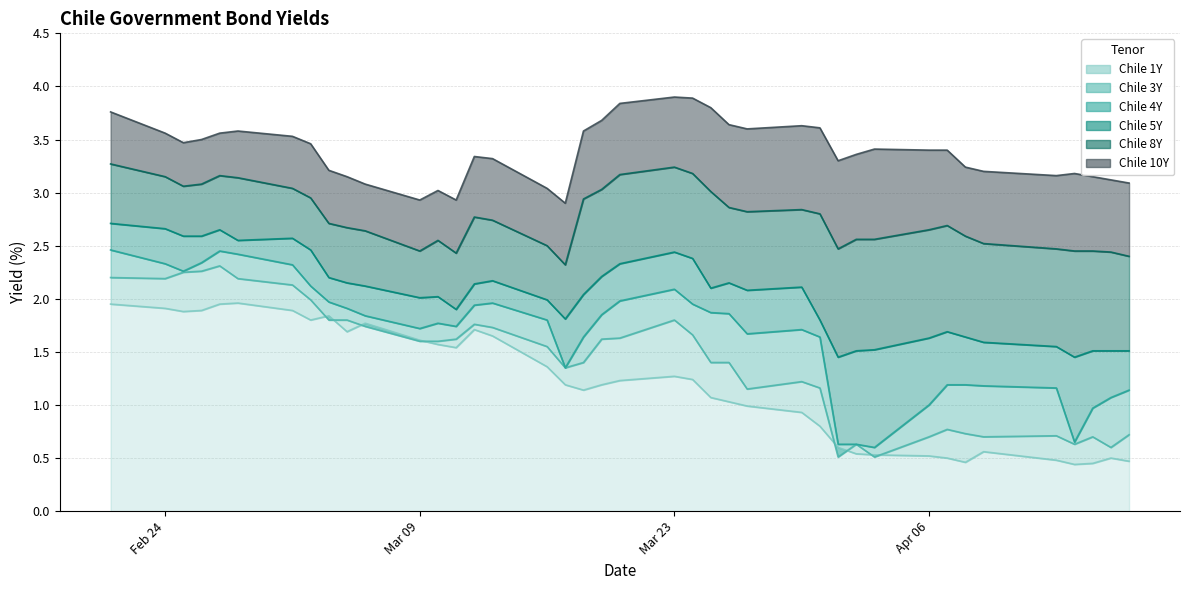

The Chile 1Y series shows 0.5 at Feb 24. True or false?

False